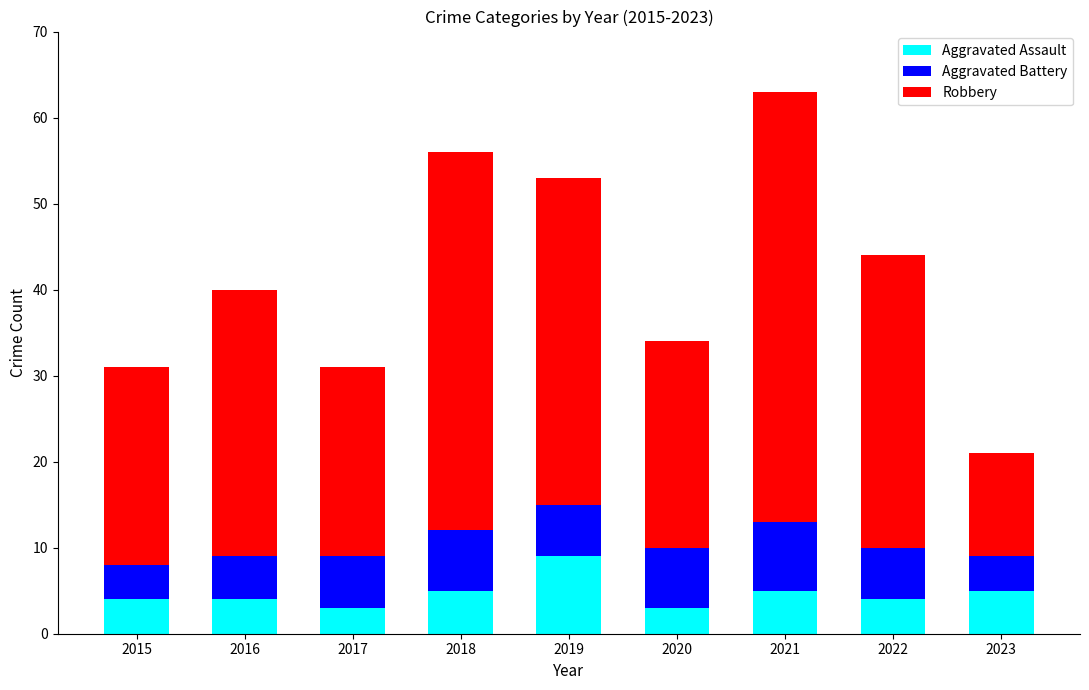

How many bars are there in total?

9